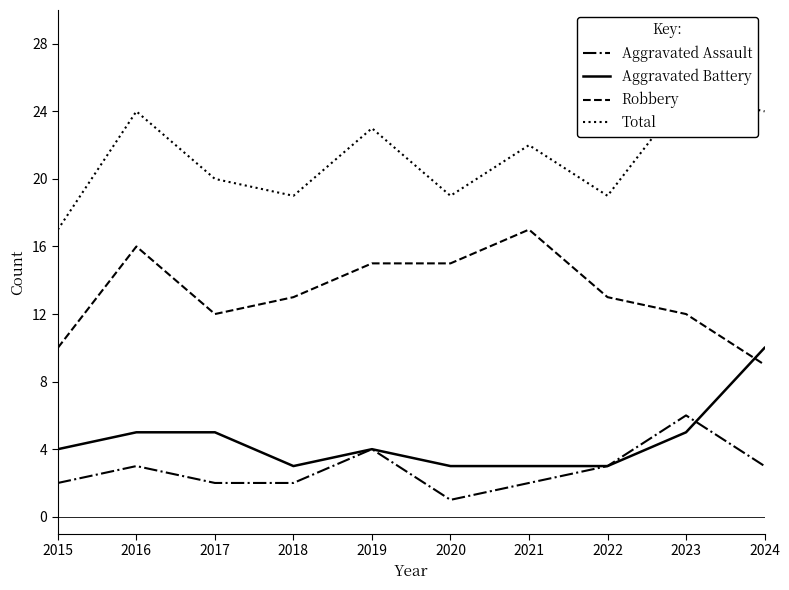

How many values in the Aggravated Assault series are below 3?

5